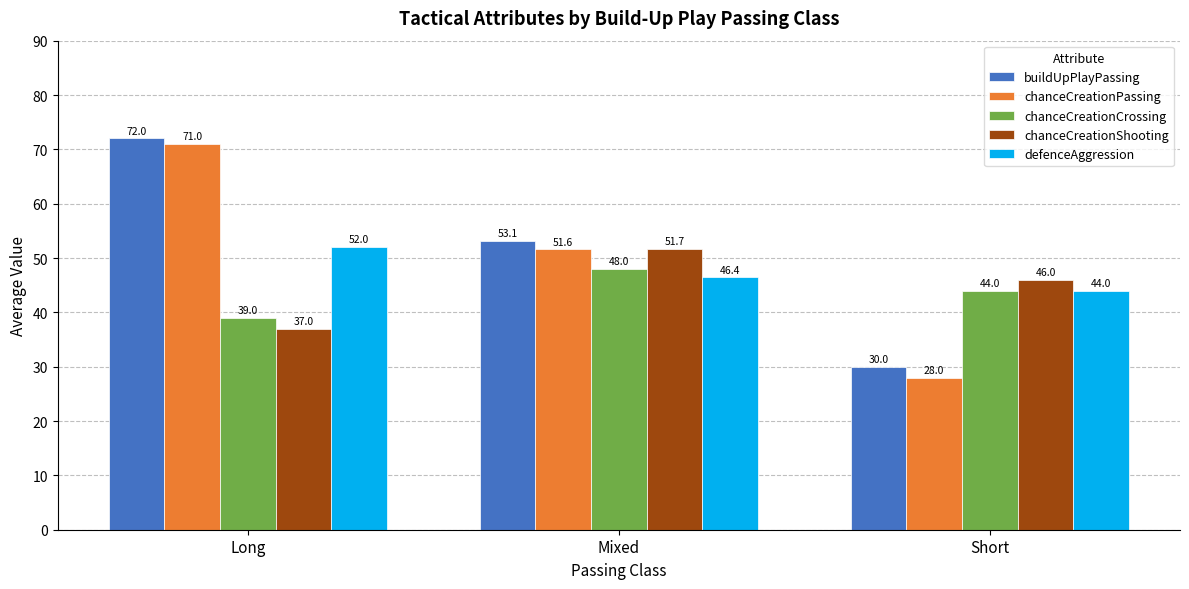

What are all the series names shown in the legend?

buildUpPlayPassing, chanceCreationPassing, chanceCreationCrossing, chanceCreationShooting, defenceAggression